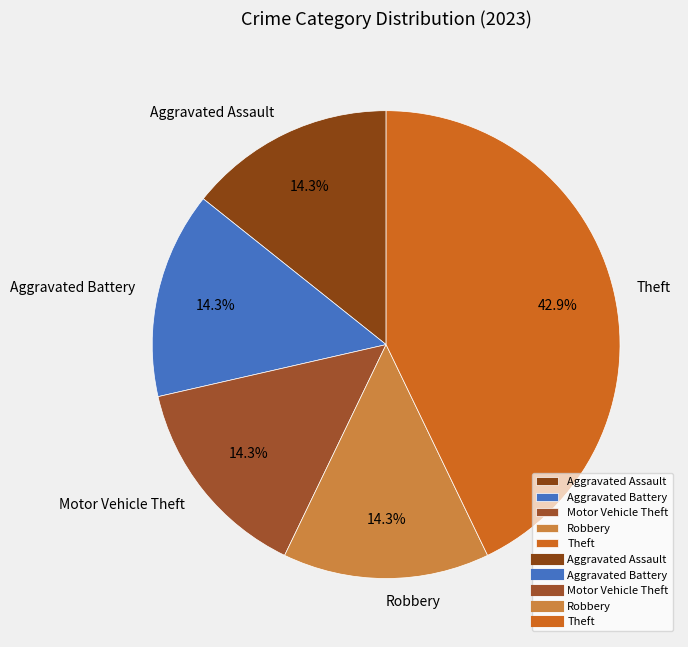

What is the largest slice in the pie chart?

Theft